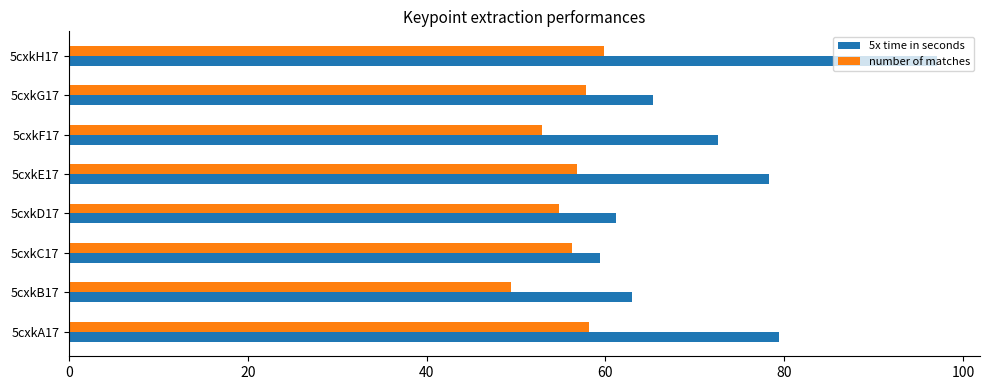

What is the average value of the number of matches series?

55.8